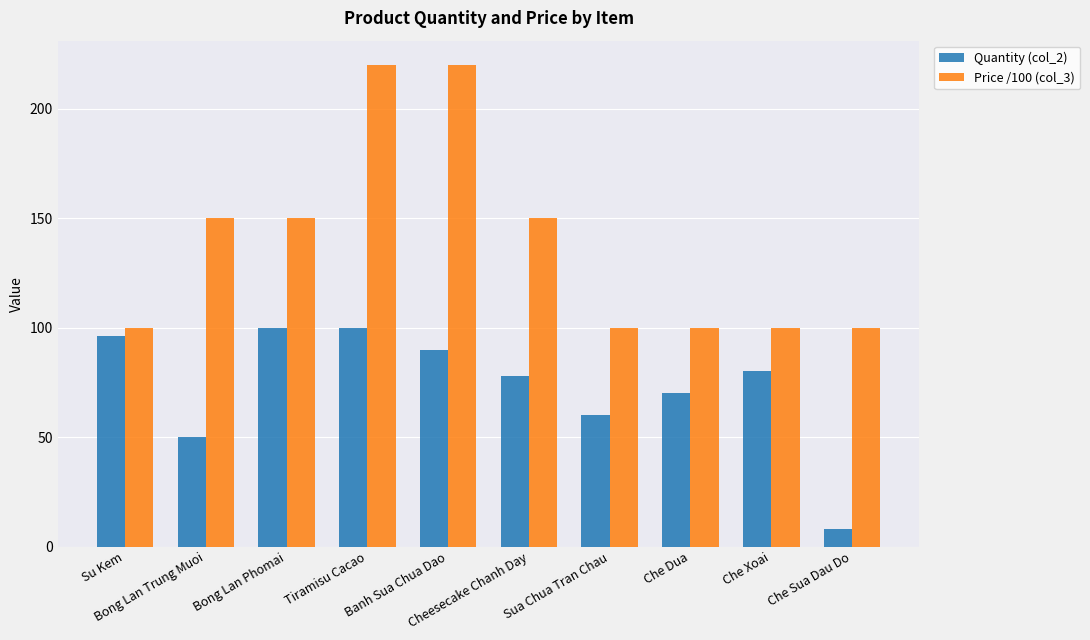

Rank the series by their average value, from lowest to highest.

Quantity (col_2), Price /100 (col_3)